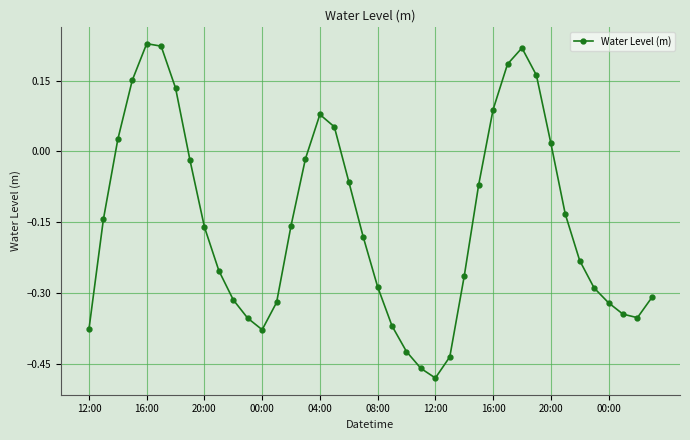

Count the number of values greater than 0.

12